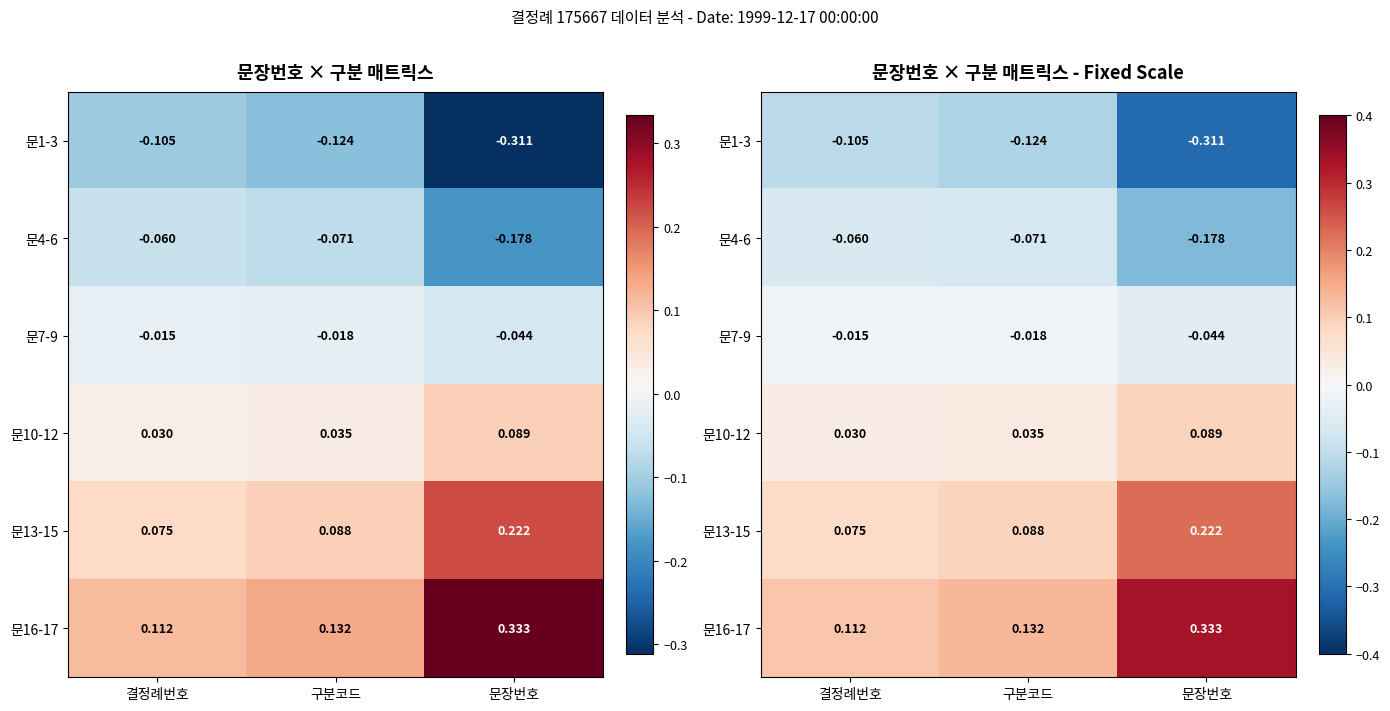

The value of 문16-17 at 문장번호 is 0.3. True or false?

True